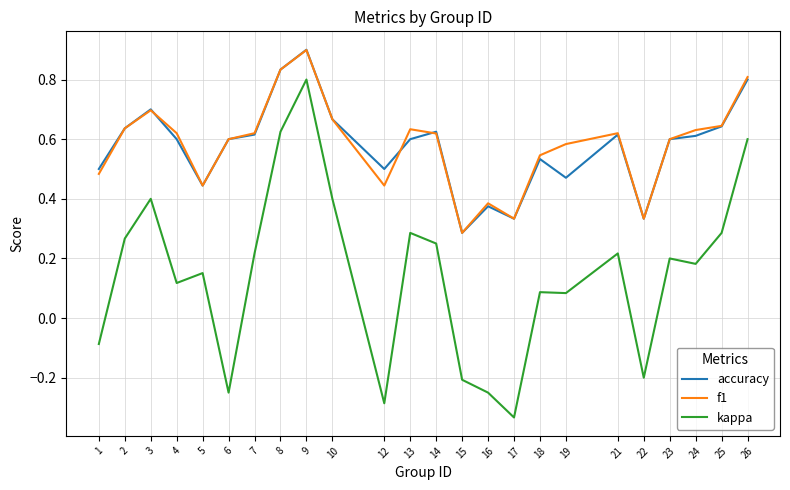

The kappa series shows 0.2 at 5. True or false?

True